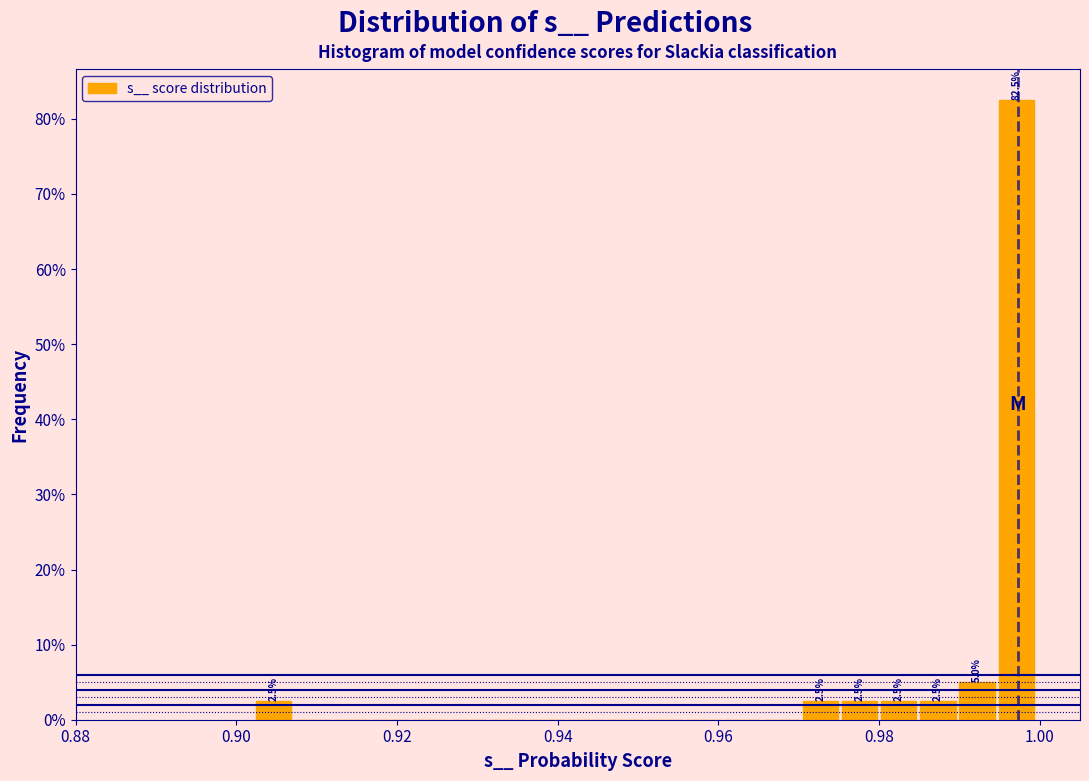

Read against the x-axis, roughly where is the centre of the tallest bar?

0.998